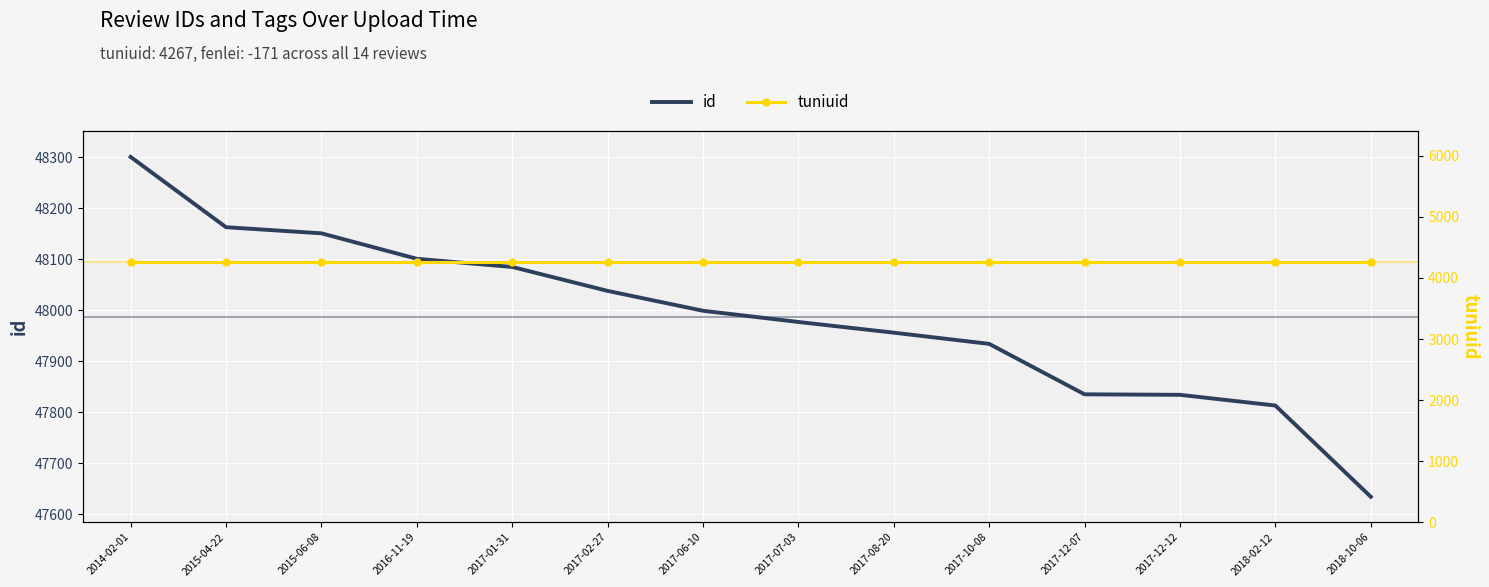

True or false: tuniuid has a value of 7109 at 2017-10-08.

False